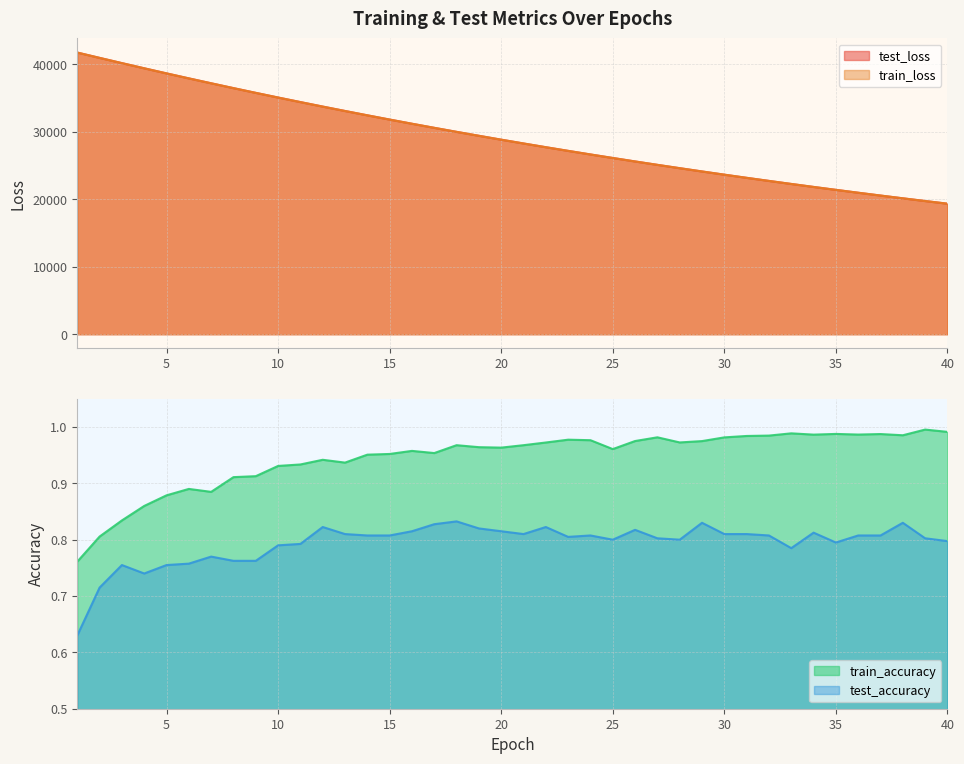

In test_accuracy, how many points are higher than both neighbors (excluding endpoints)?

10